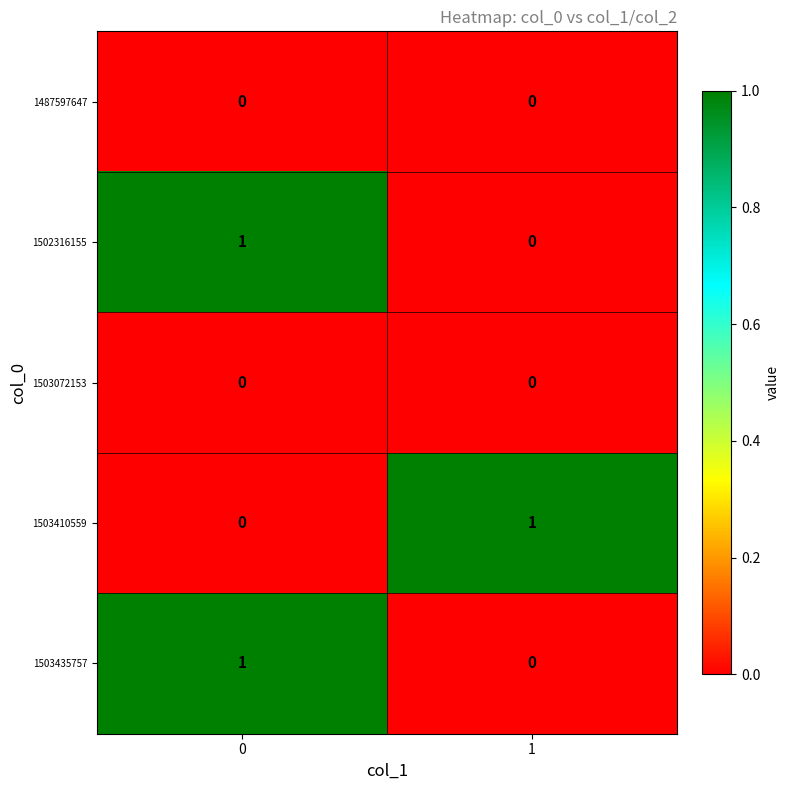

Reading left to right, transcribe all the data shown in this chart.

1487597647: 0=0	1=0
1502316155: 0=1	1=0
1503072153: 0=0	1=0
1503410559: 0=0	1=1
1503435757: 0=1	1=0